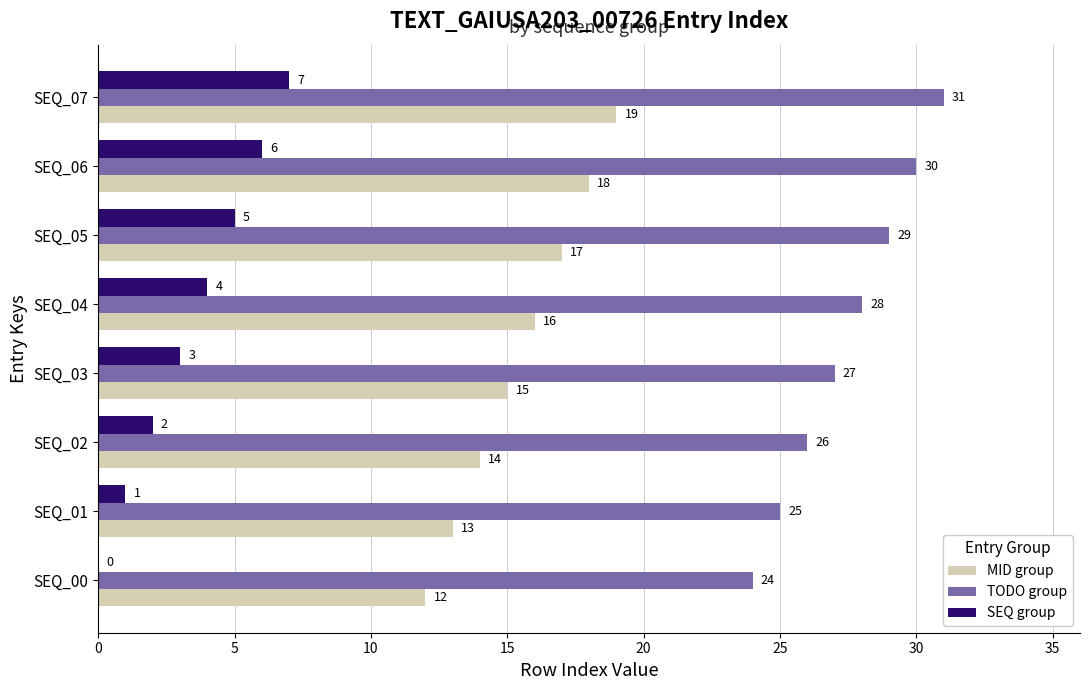

What is the total value across all series at SEQ_03?

45